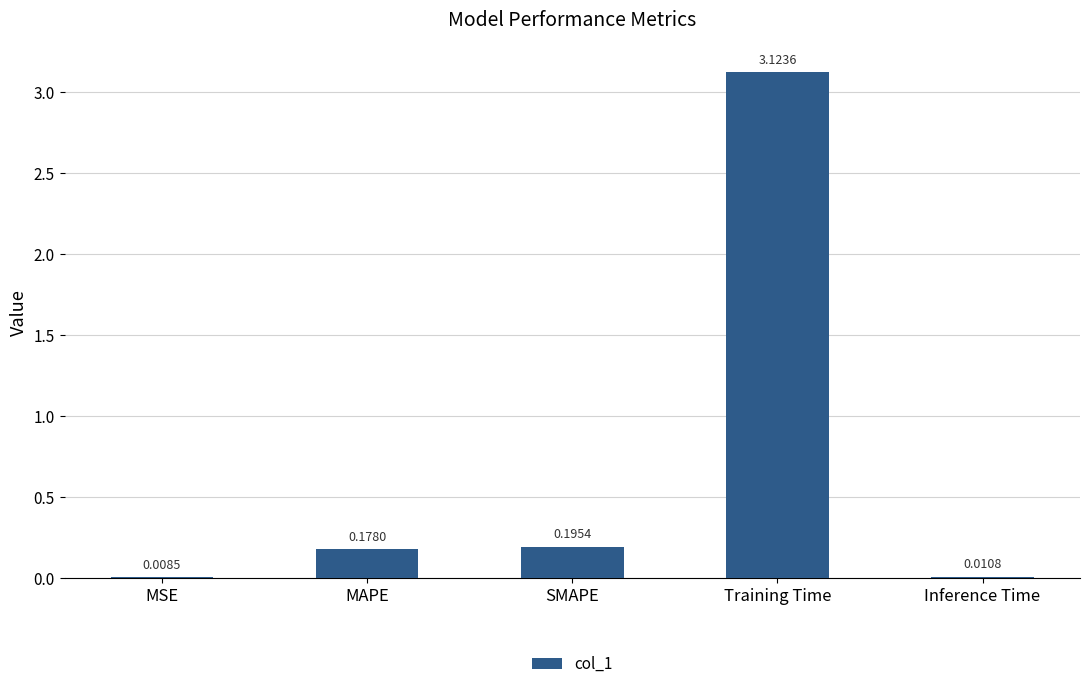

Are the bars horizontal?

No